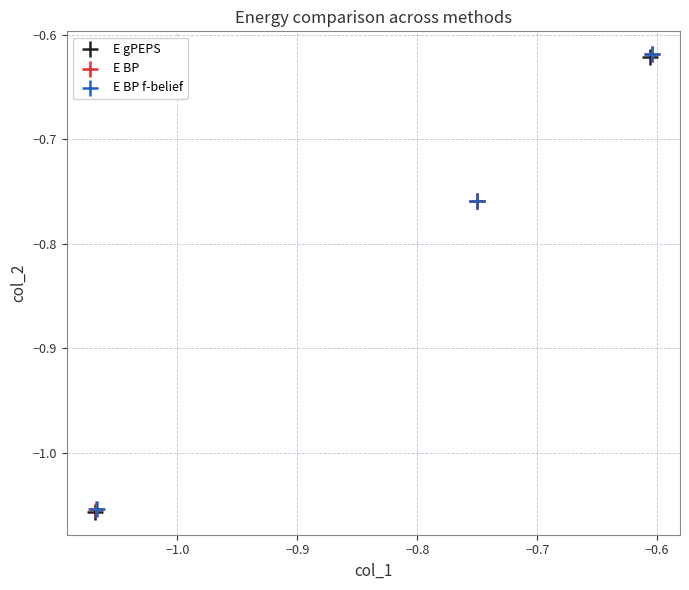

What are all the series names shown in the legend?

E gPEPS, E BP, E BP f-belief